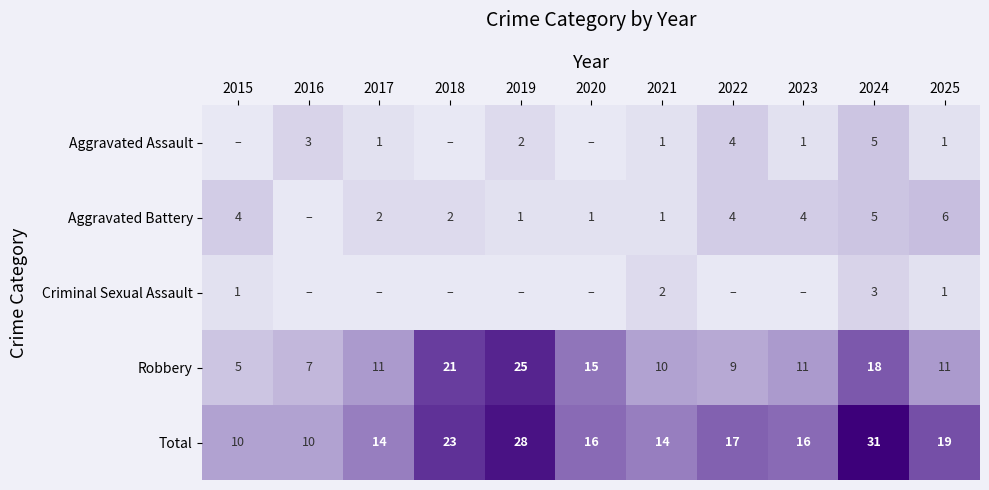

True or false: Robbery has a value of 18 at 2024.

True